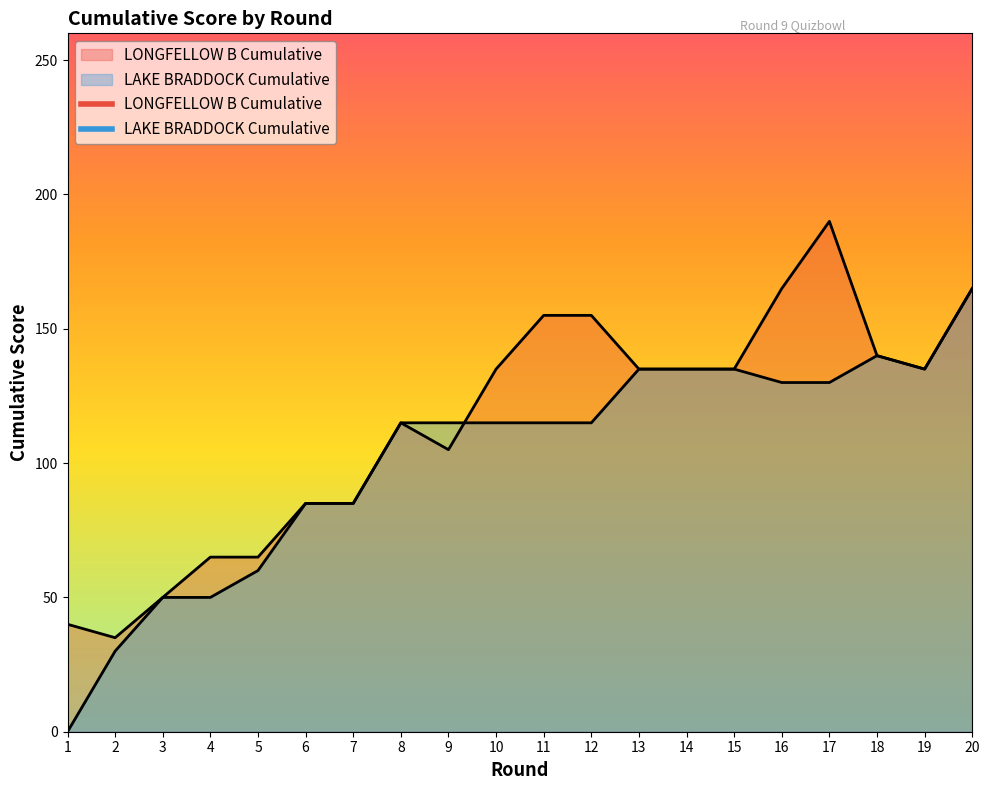

At which category is the sum across all series the highest?

20